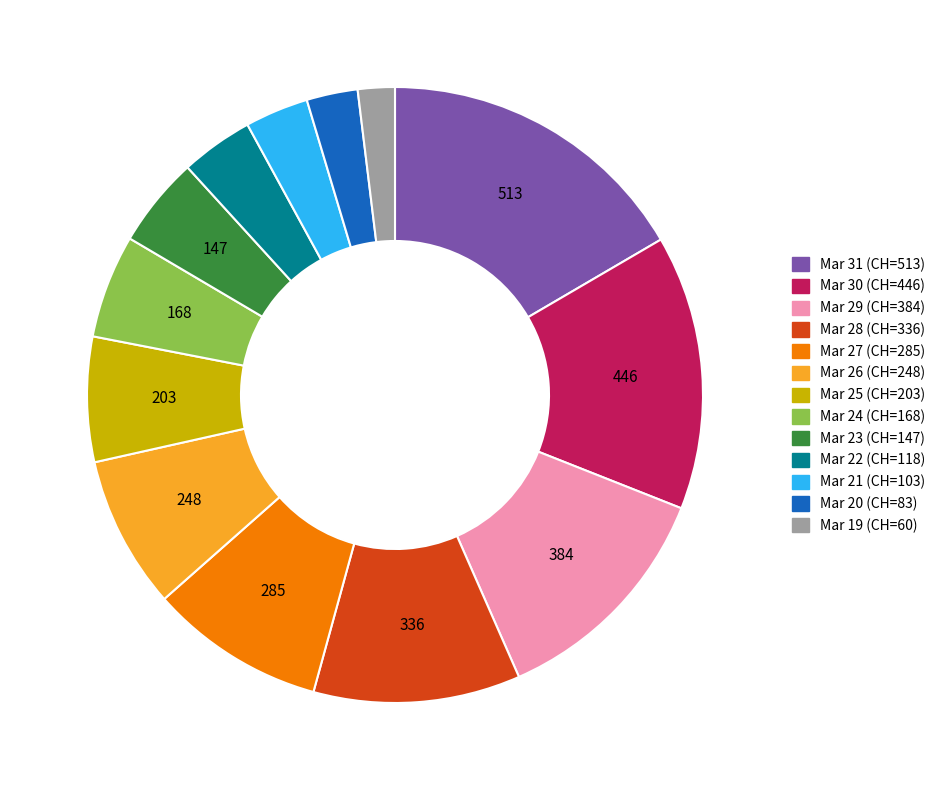

Does any single category account for the majority?

No